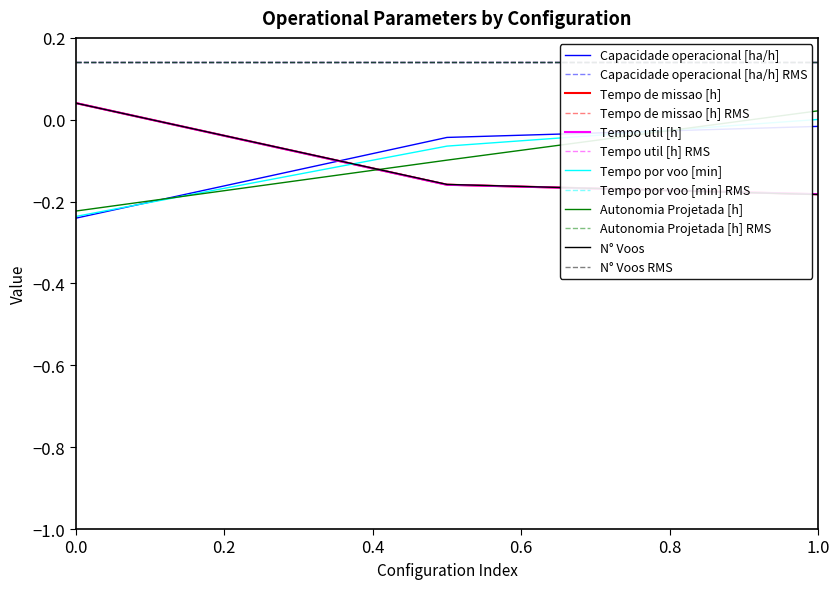

Which series has the widest spread of values?

Autonomia Projetada [h]